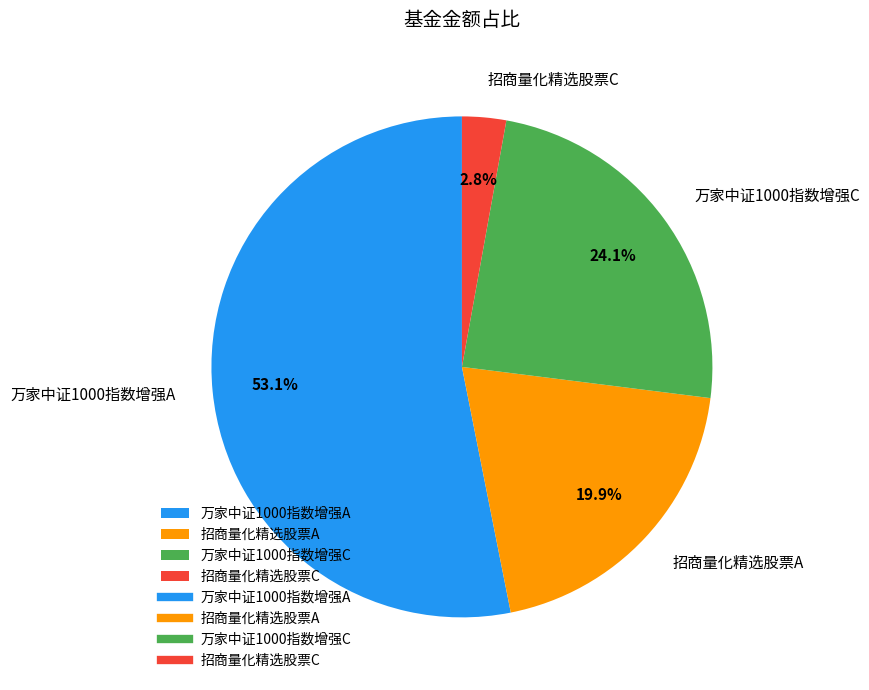

Between 招商量化精选股票C and 万家中证1000指数增强C, which is larger?

万家中证1000指数增强C